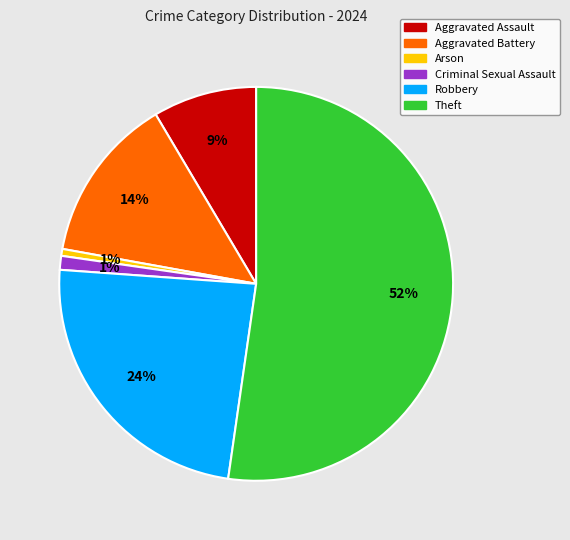

To the nearest percent, what percentage of the pie is Criminal Sexual Assault?

1%